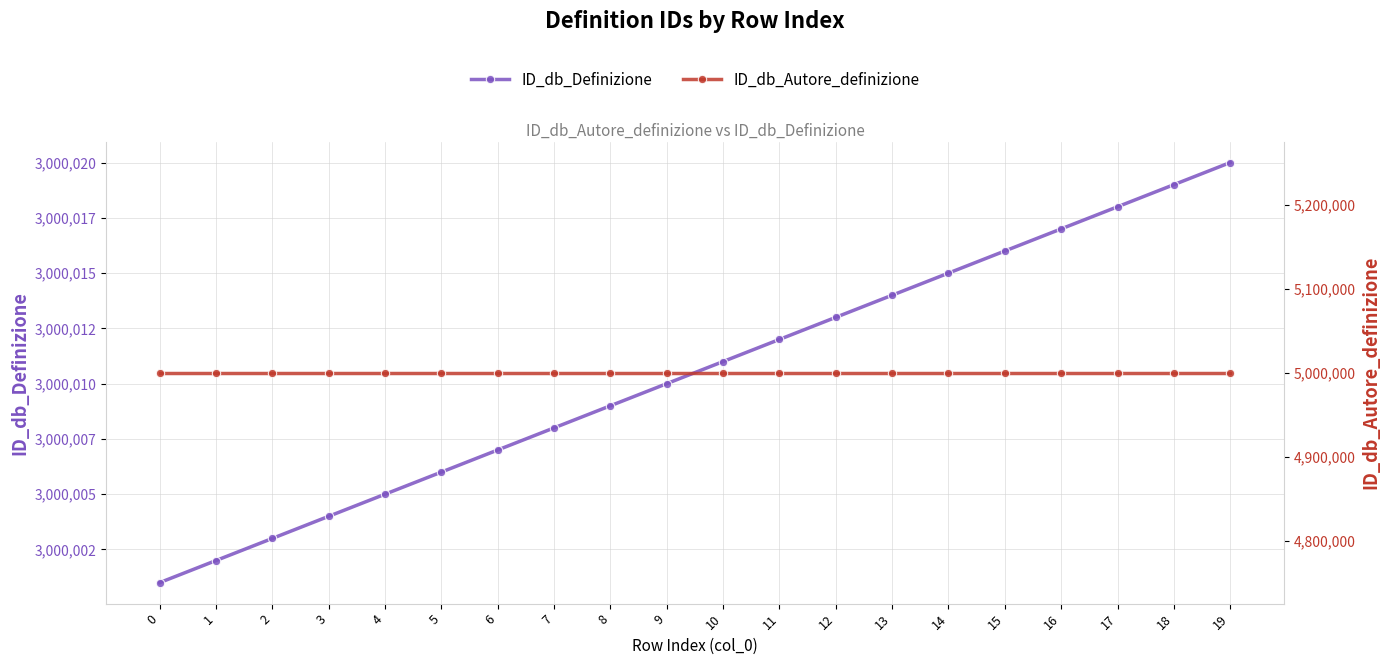

Which series changed the most between 1 and 3?

ID_db_Definizione